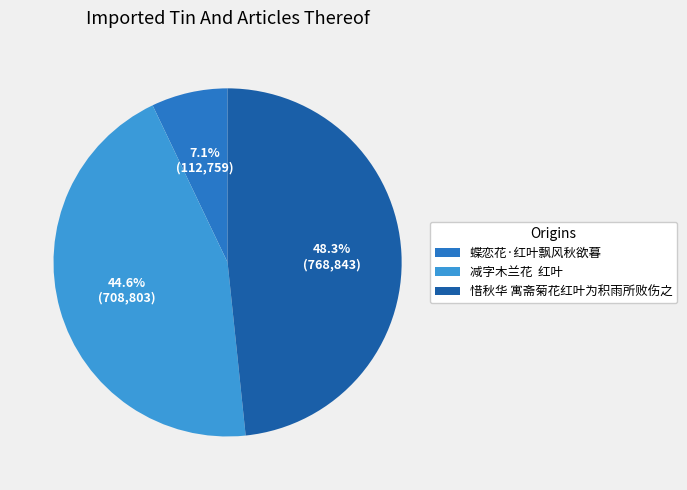

How many segments does this pie chart have?

3